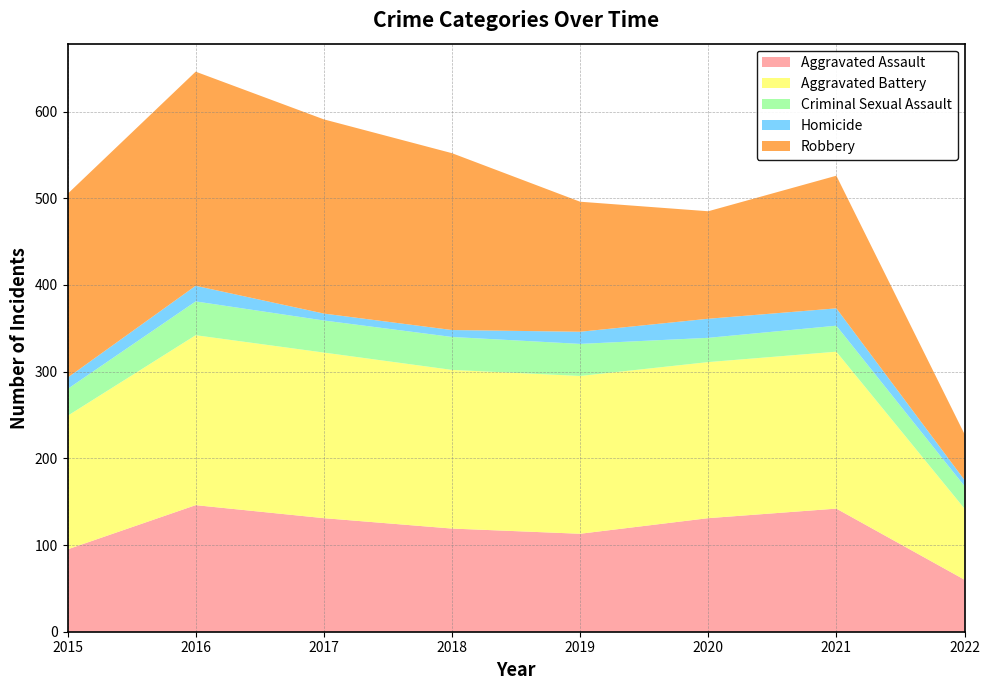

Reading left to right, transcribe all the data shown in this chart.

Aggravated Assault: 95	146	131	119	113	131	142	60
Aggravated Battery: 154	196	191	183	182	180	181	82
Criminal Sexual Assault: 31	39	37	38	37	28	30	26
Homicide: 13	18	8	8	14	22	20	7
Robbery: 212	247	224	204	150	124	153	53